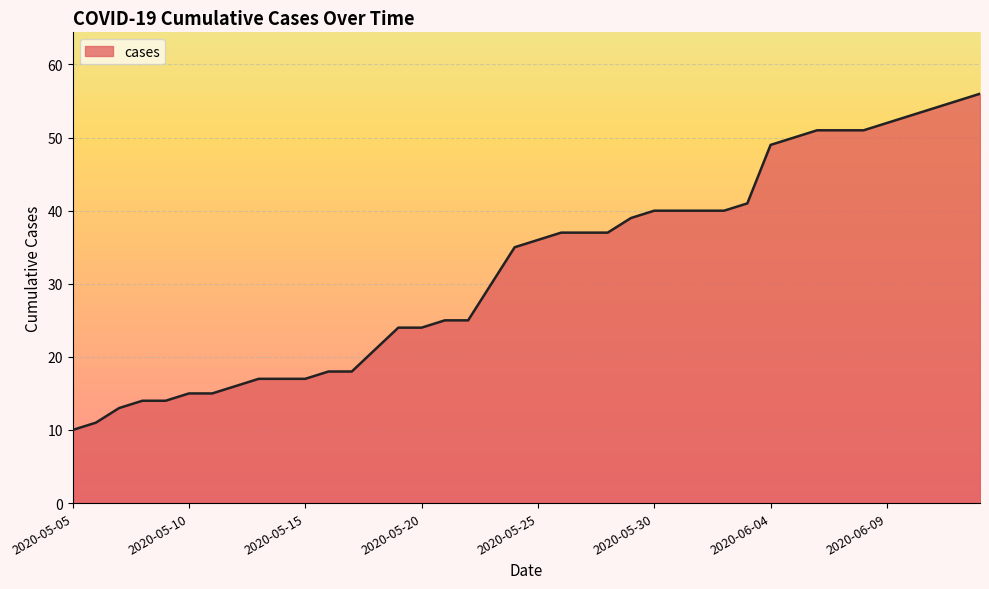

What is the difference between the maximum and minimum values?

46